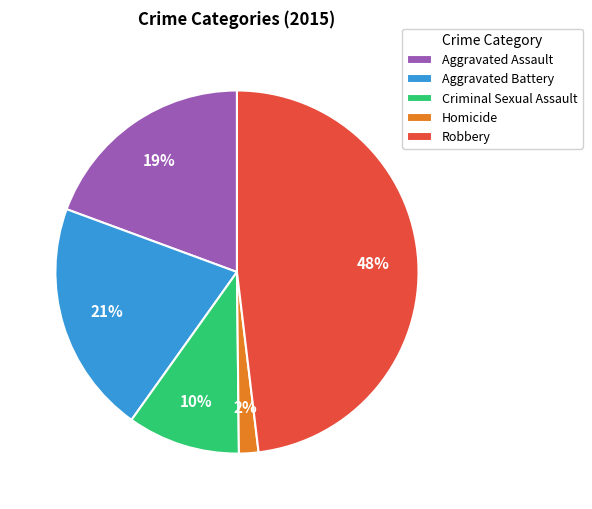

To the nearest percent, what is the combined percentage of Aggravated Battery and Robbery?

69%